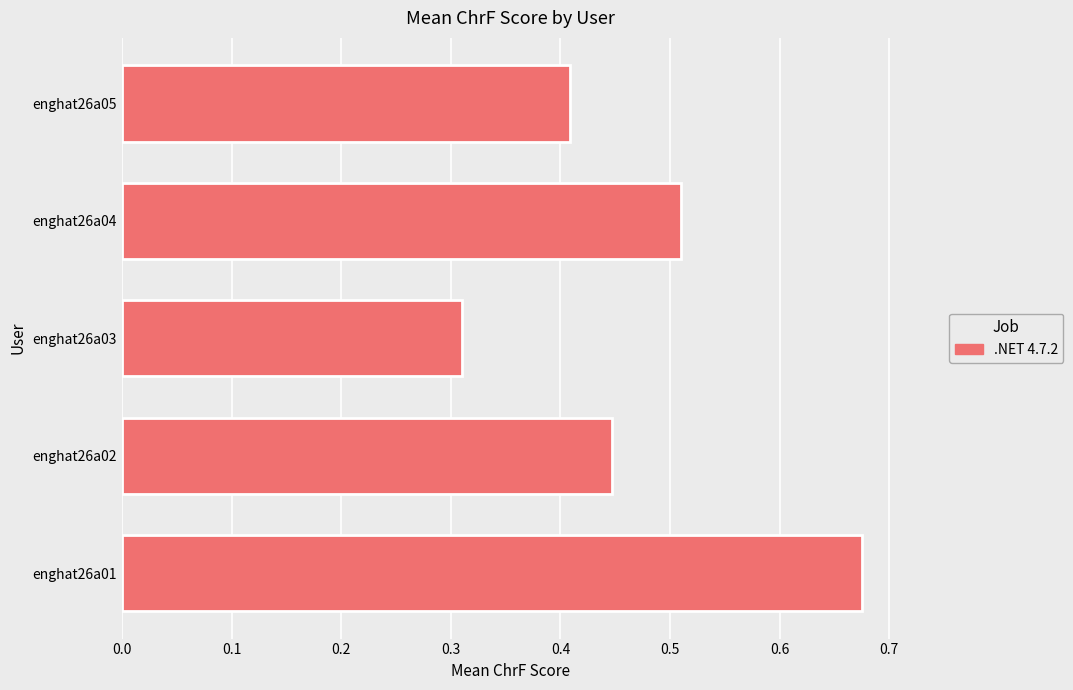

Which label corresponds to the largest value in the chart?

enghat26a01